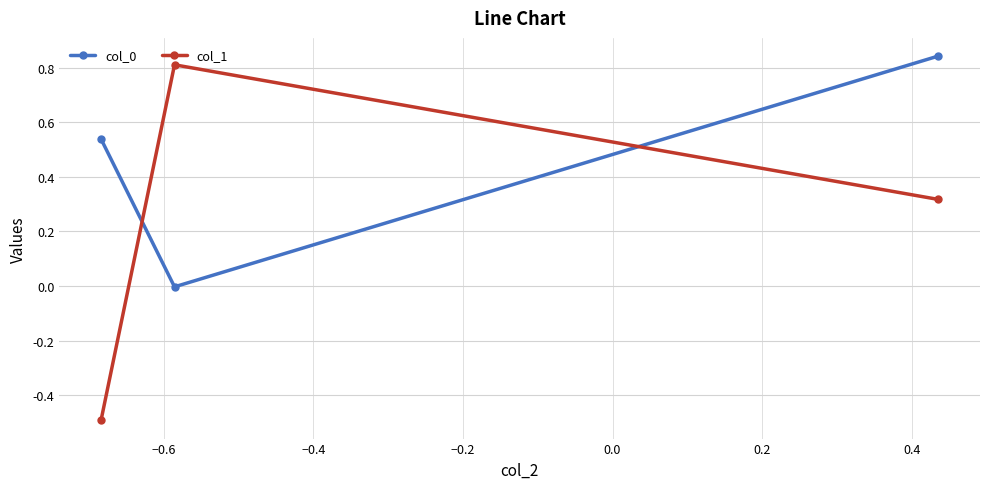

What is the smallest value displayed?

-0.5